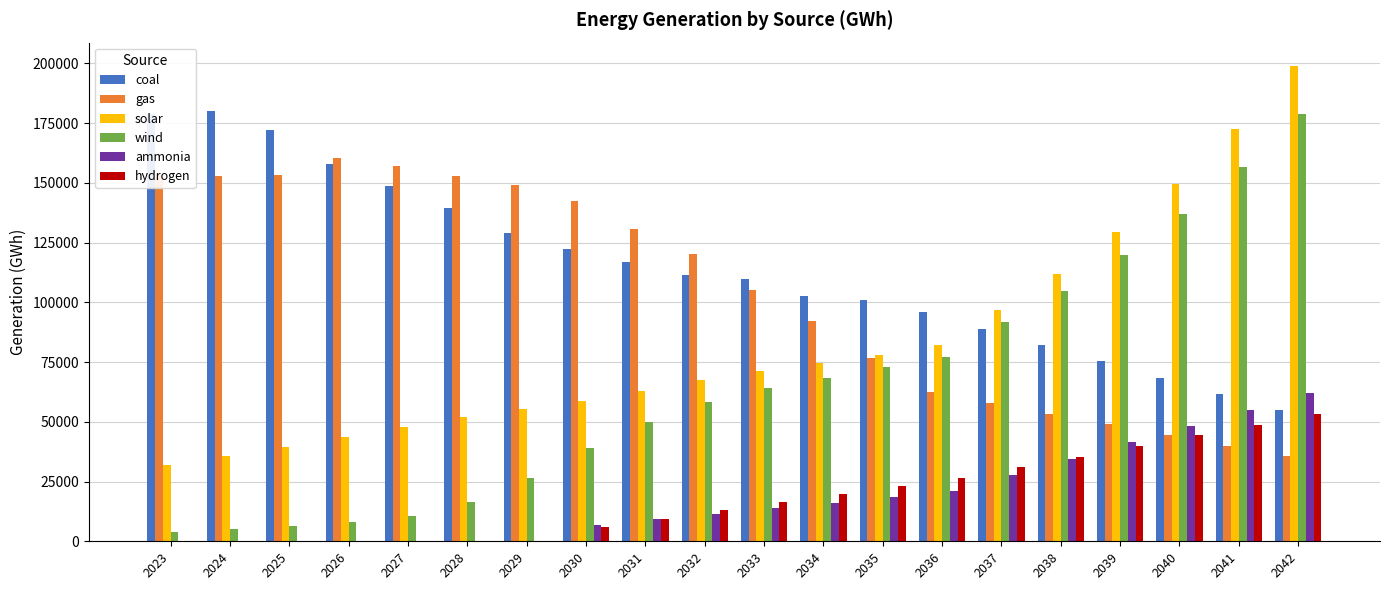

Is it true that hydrogen equals 22664 at 2040?

False